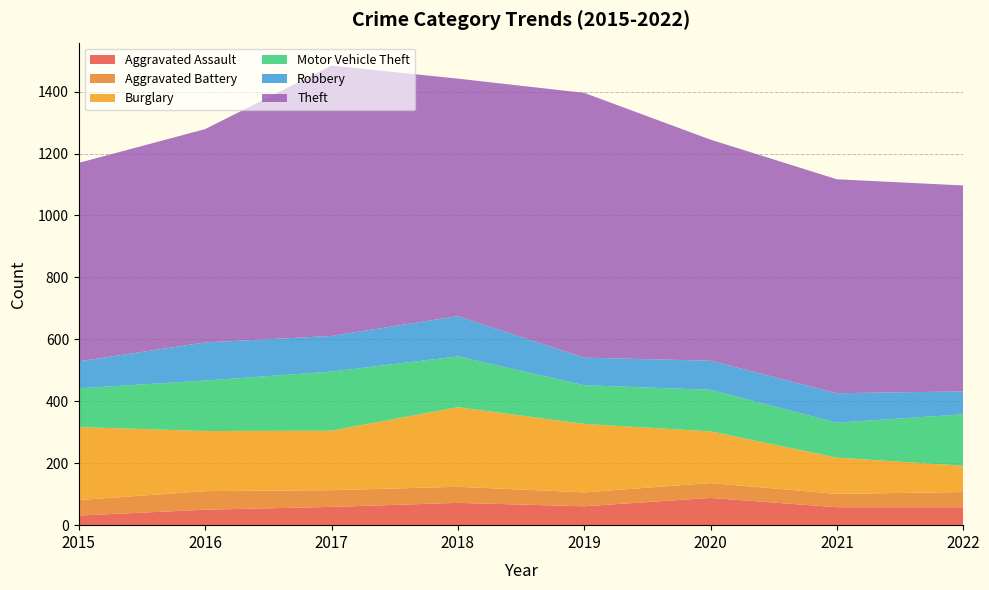

Reading left to right, transcribe all the data shown in this chart.

Aggravated Assault: 31	50	59	72	61	88	58	58
Aggravated Battery: 50	60	54	52	45	48	43	49
Burglary: 236	194	192	257	221	167	117	85
Motor Vehicle Theft: 125	163	191	164	125	134	113	166
Robbery: 87	123	115	130	89	94	95	74
Theft: 641	689	873	767	855	714	691	665